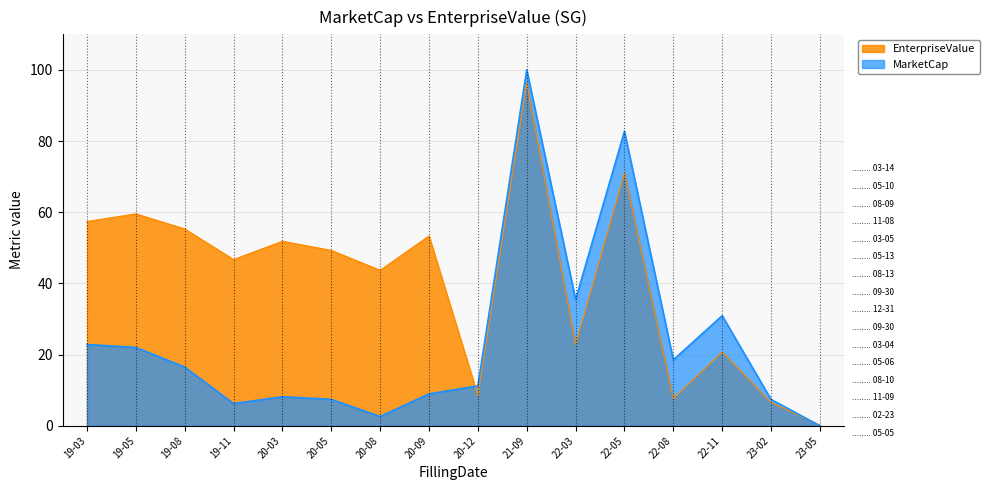

At which label does EnterpriseValue first exceed 49?

19-03